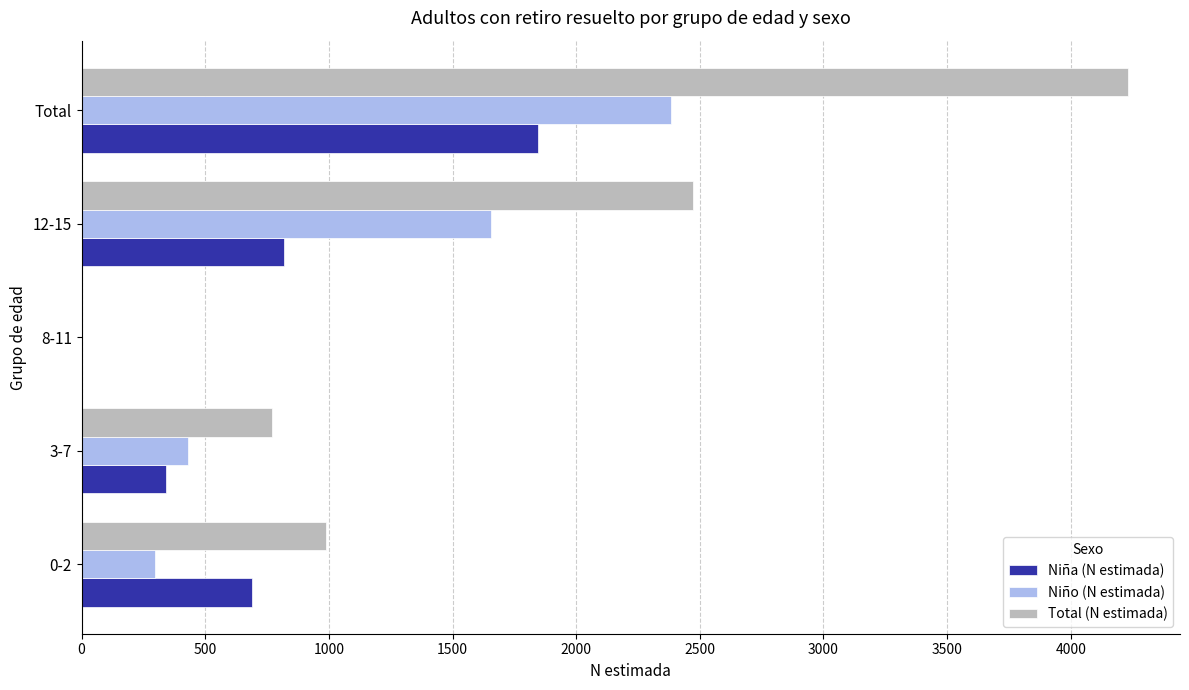

Where is Total (N estimada) nearest to the value 2115?

12-15